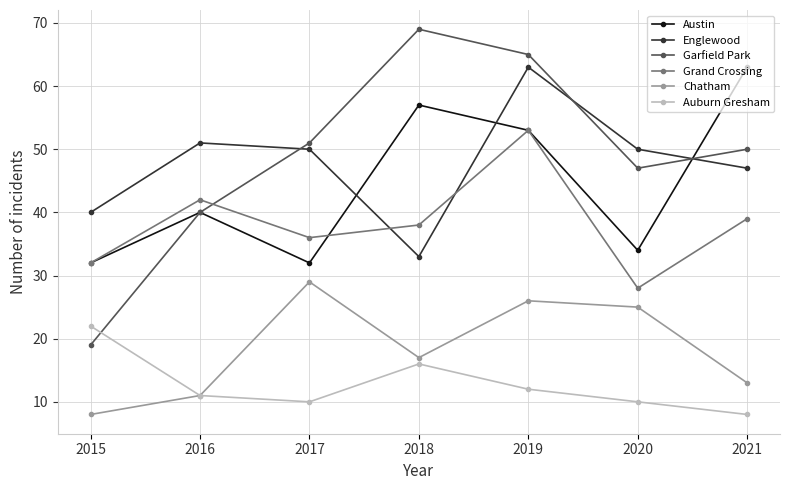

What is the difference between the Grand Crossing values at 2015 and 2020?

4